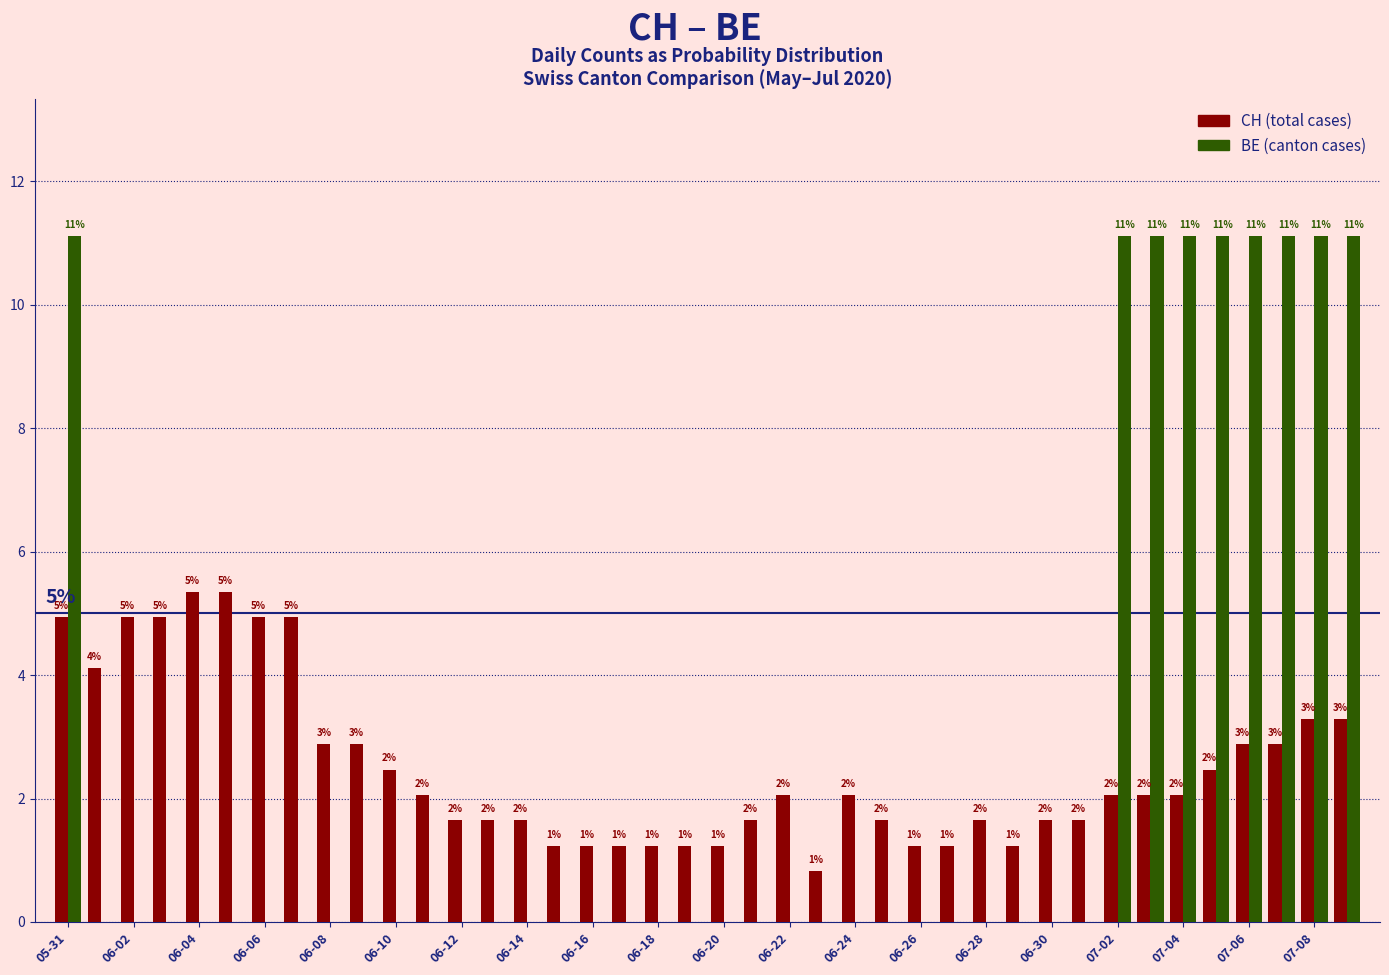

The CH series shows 2.6 at 06-02. True or false?

False